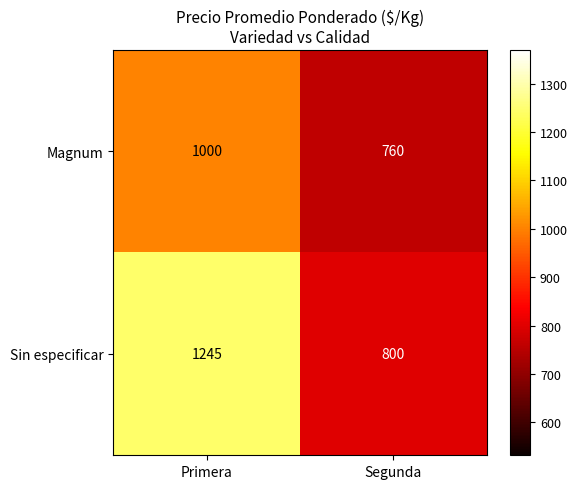

Reading right to left, extract all data points from this chart.

Magnum: 760	1000
Sin especificar: 800	1245